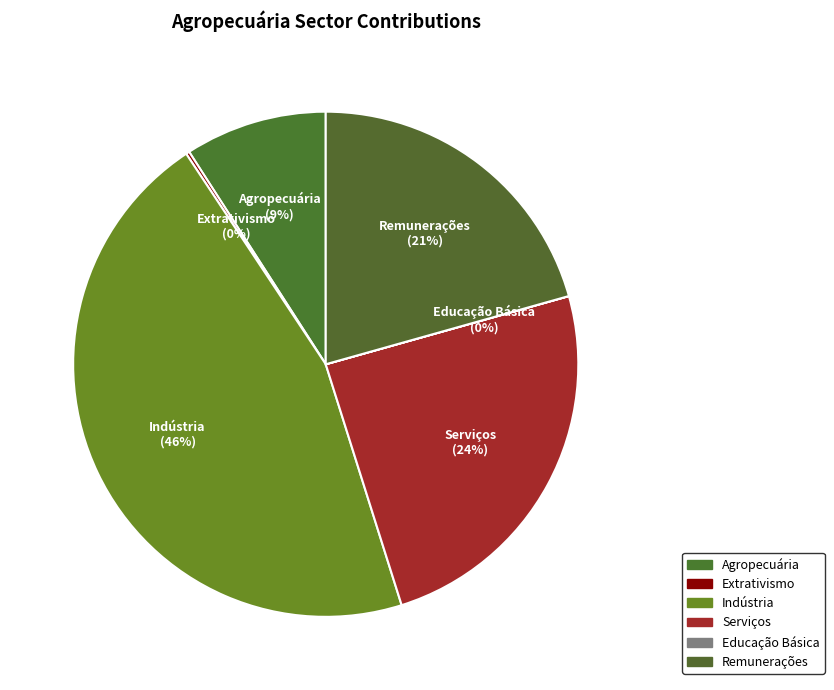

To the nearest percent, what is the average slice percentage?

17%